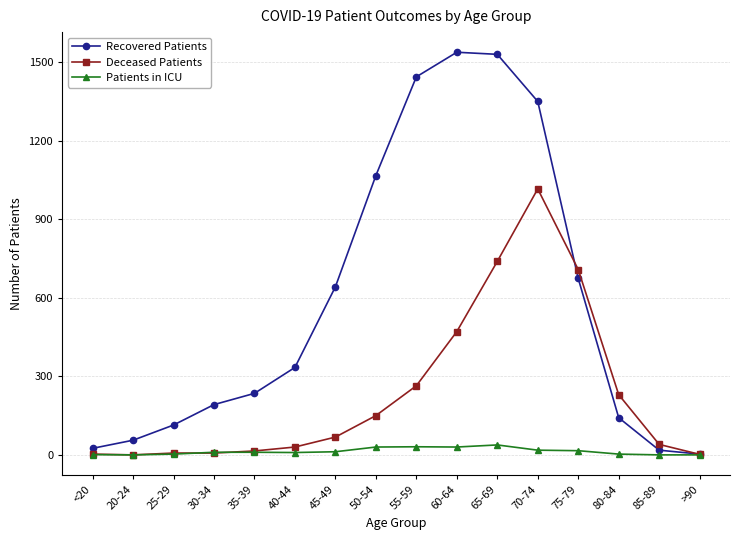

What is the label of the 12th point from the right?

35-39